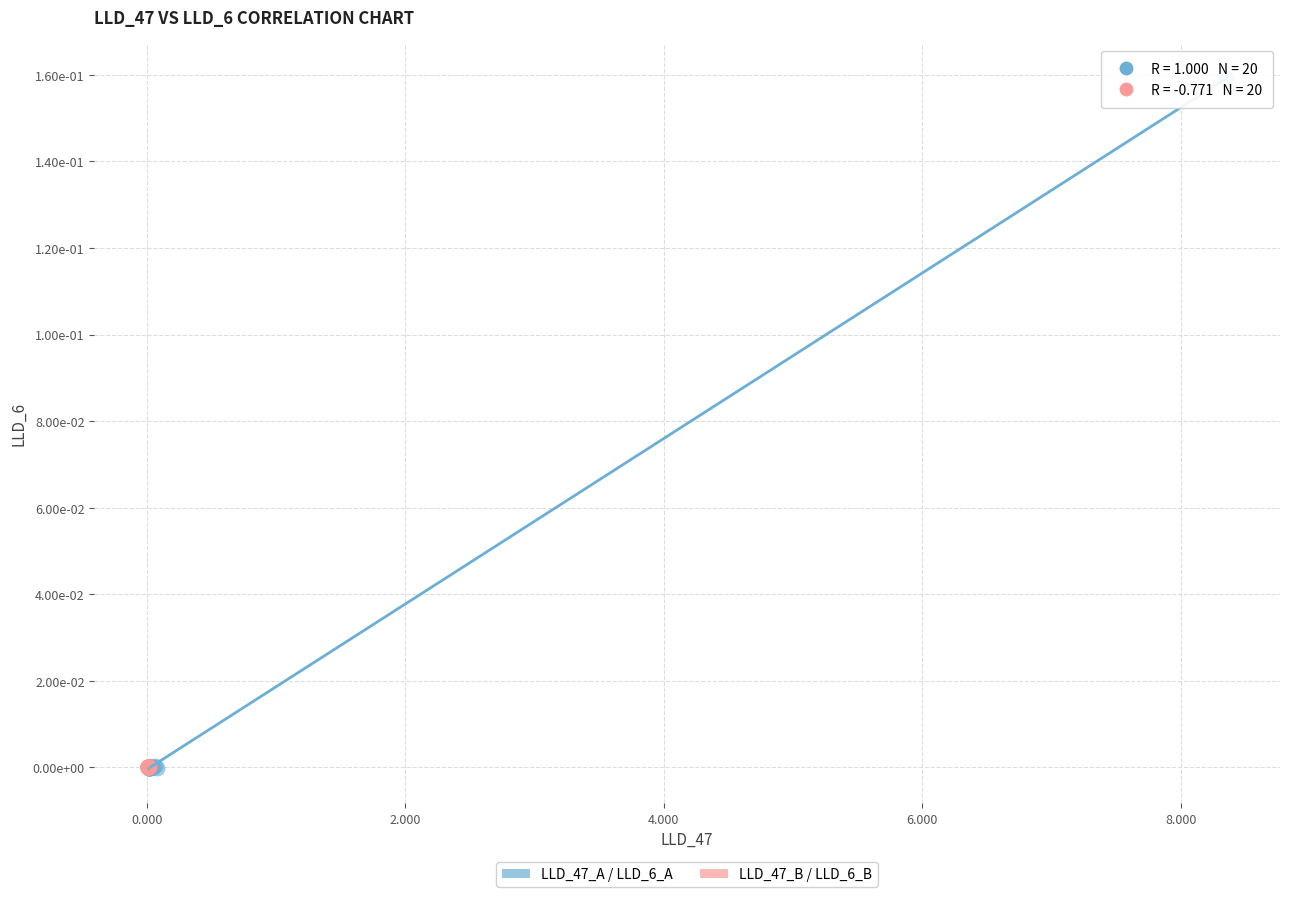

What are all the series names shown in the legend?

LLD_47_A / LLD_6_A, LLD_47_B / LLD_6_B